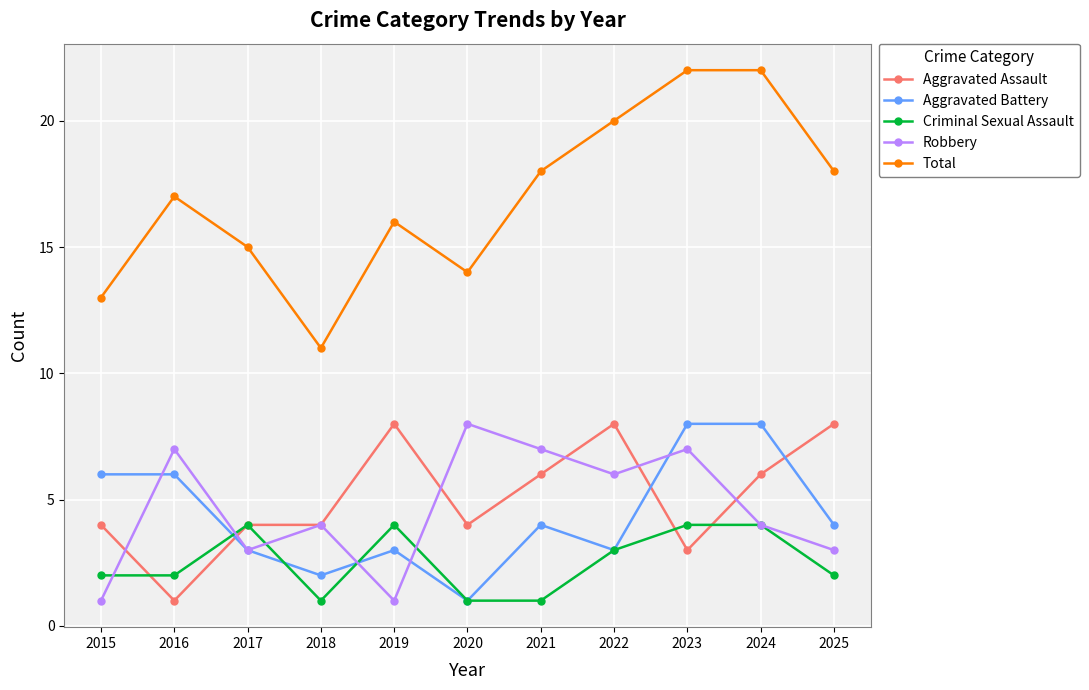

At which label does Robbery reach its peak?

2020